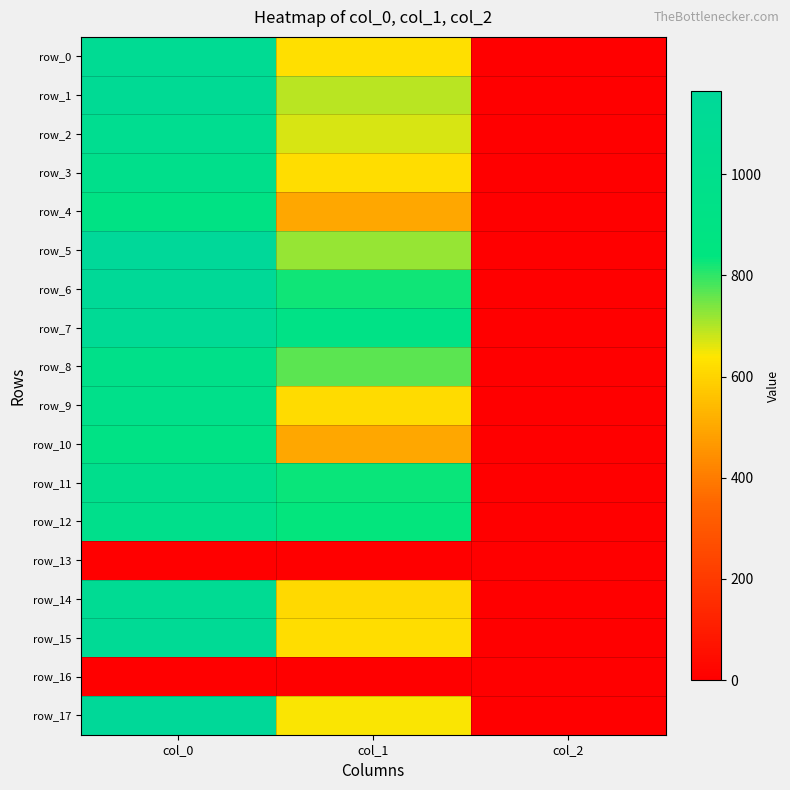

At which label is row_4 closest to 451?

col_1